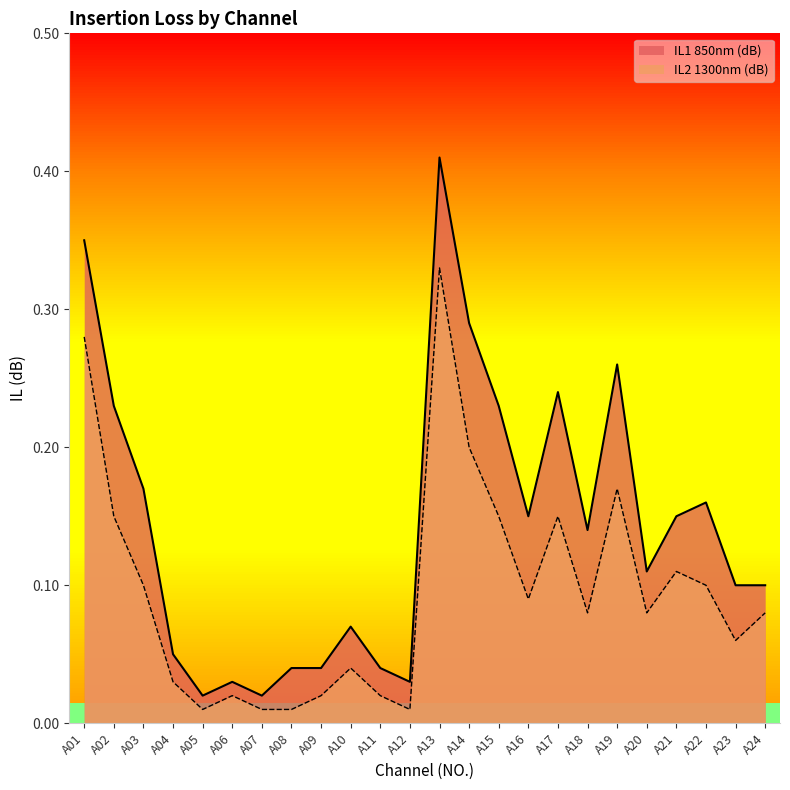

Which category has the lowest value in the IL1 850nm (dB) series?

A05